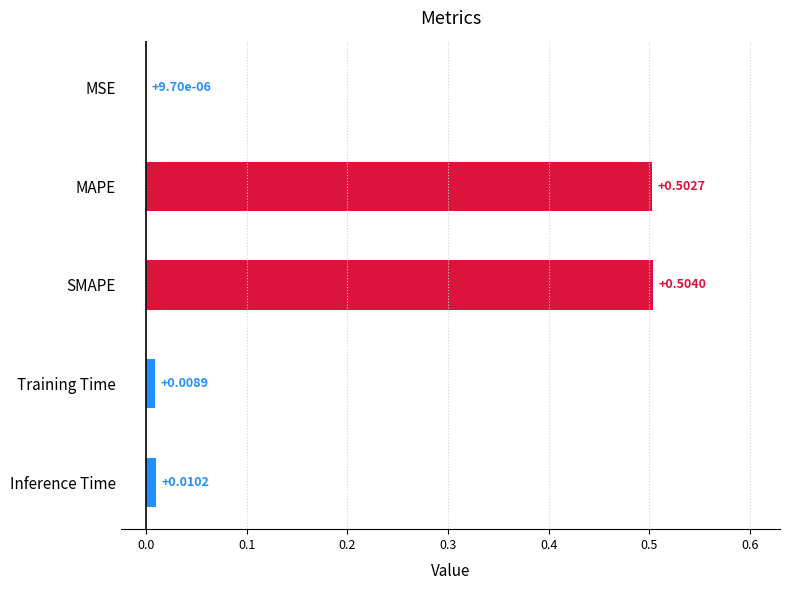

Between SMAPE and MAPE, which is larger?

SMAPE